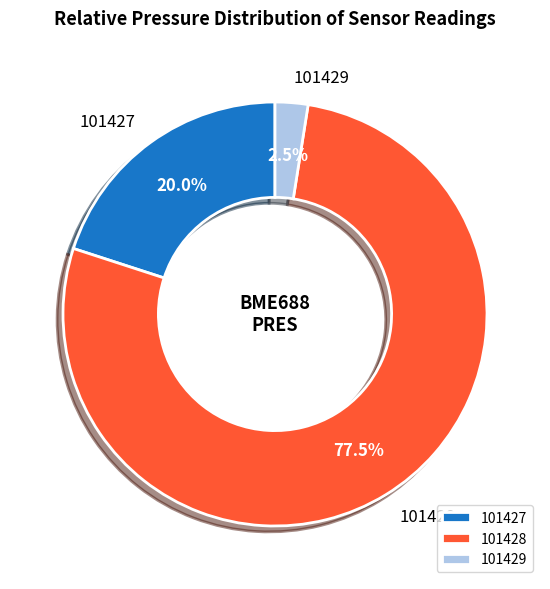

Which has a higher value, 101427 or 101429?

101427